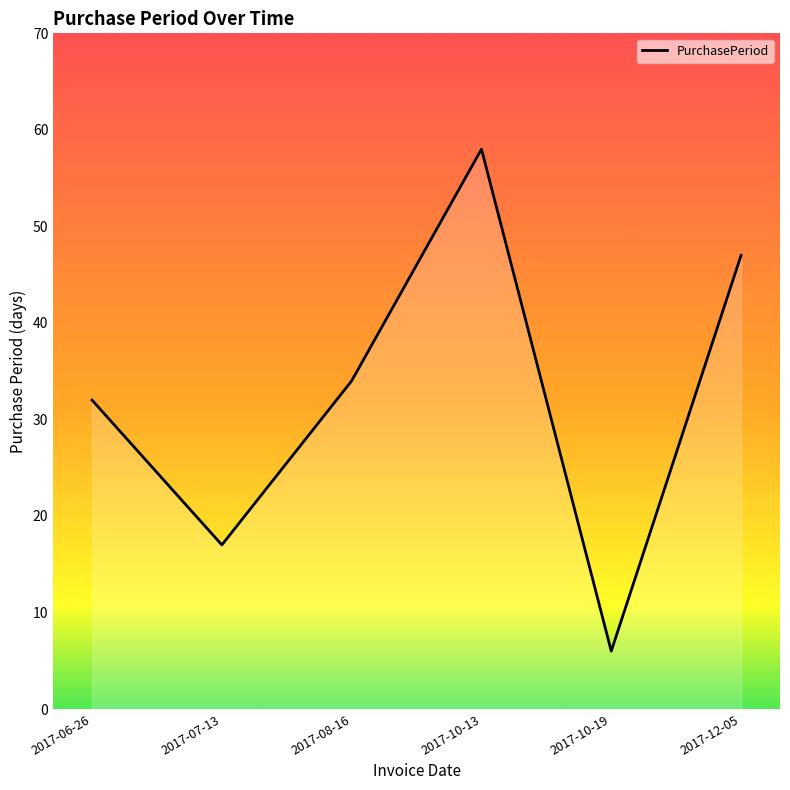

Does the chart display data point markers on the line(s)?

No